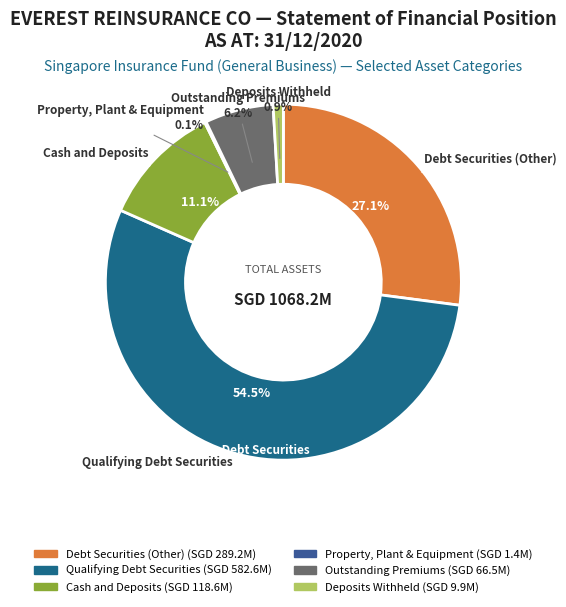

What is the majority slice?

Qualifying Debt Securities